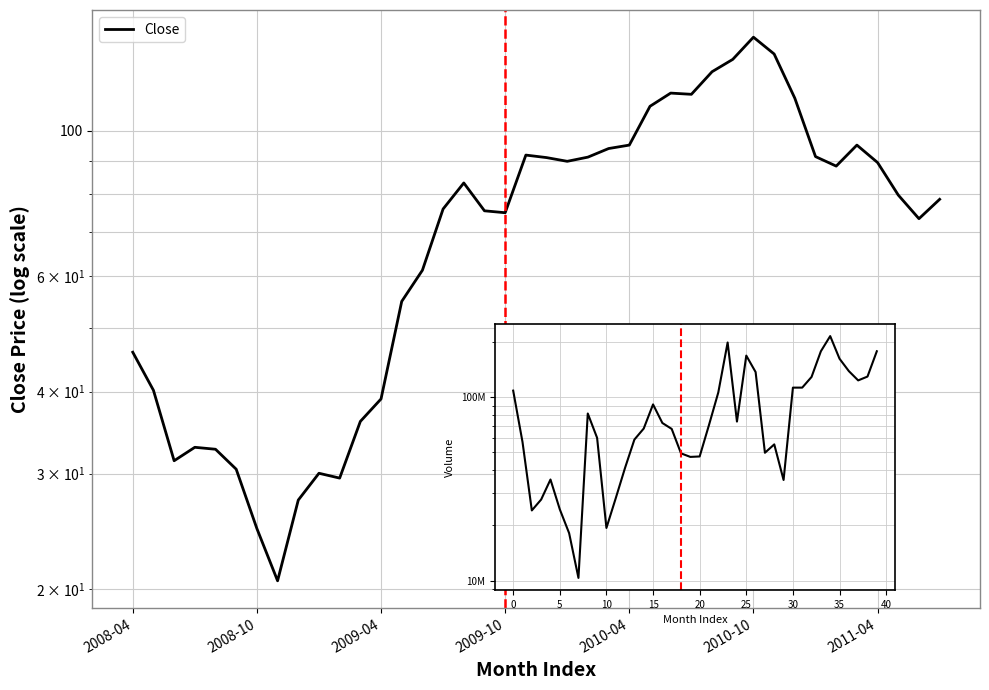

At which label is Close closest to 79?

39